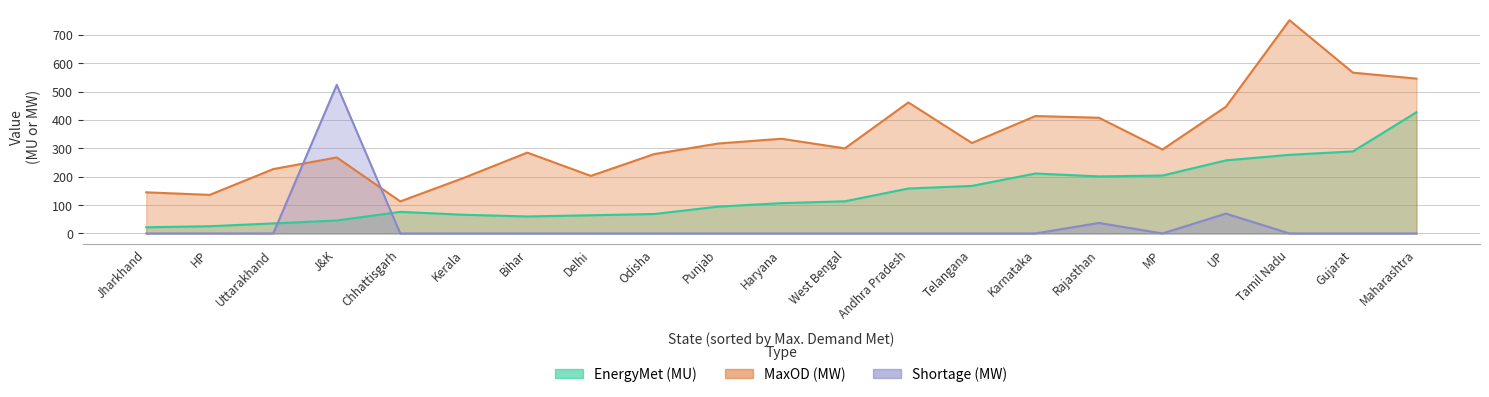

Which has a higher value, Karnataka or Bihar?

Karnataka